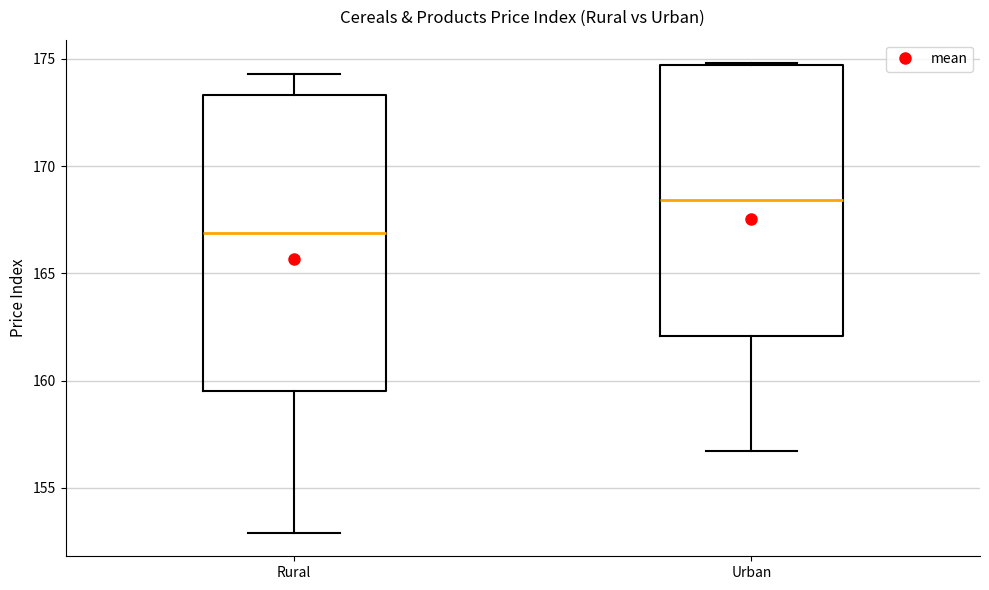

Reading left to right, read every box against the y-axis: the position of its median line, the range the box covers, and the ends of its whiskers. The values are not printed on the chart, so give them approximately, as read against the axis.

Rural: median 167.0, box 159.5 to 173.5, whiskers 153.0 to 174.5
Urban: median 168.5, box 162.0 to 174.5, whiskers 156.5 to 175.0